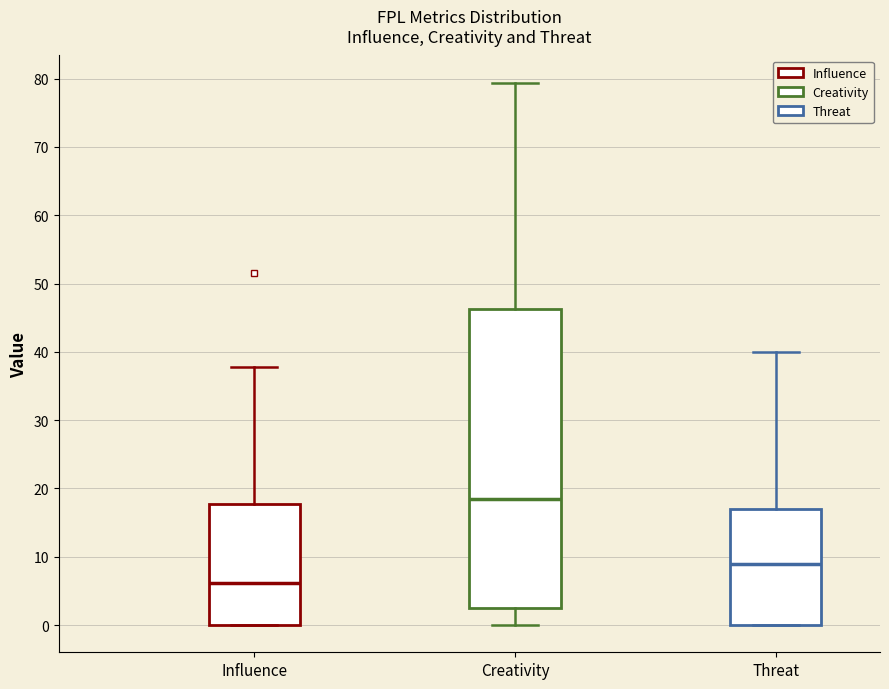

Where is the upper edge of the box for Influence on the y-axis? The values are not printed on the chart, so give them approximately, as read against the axis.

18